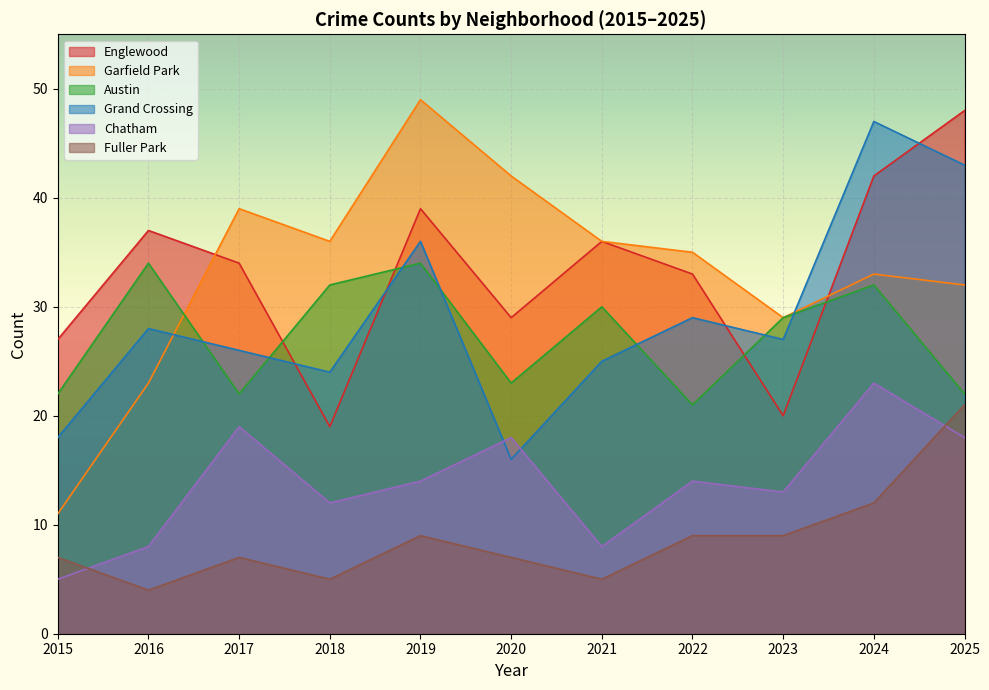

Which series has the largest range (max minus min)?

Garfield Park